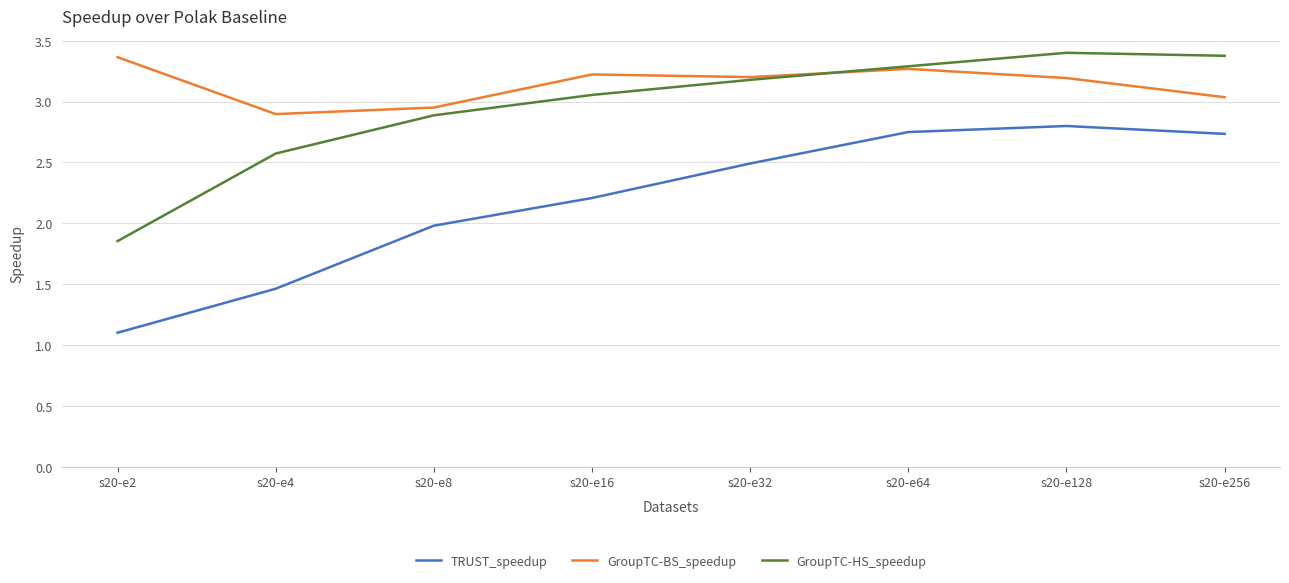

Is this an area chart (filled region under the line)?

No